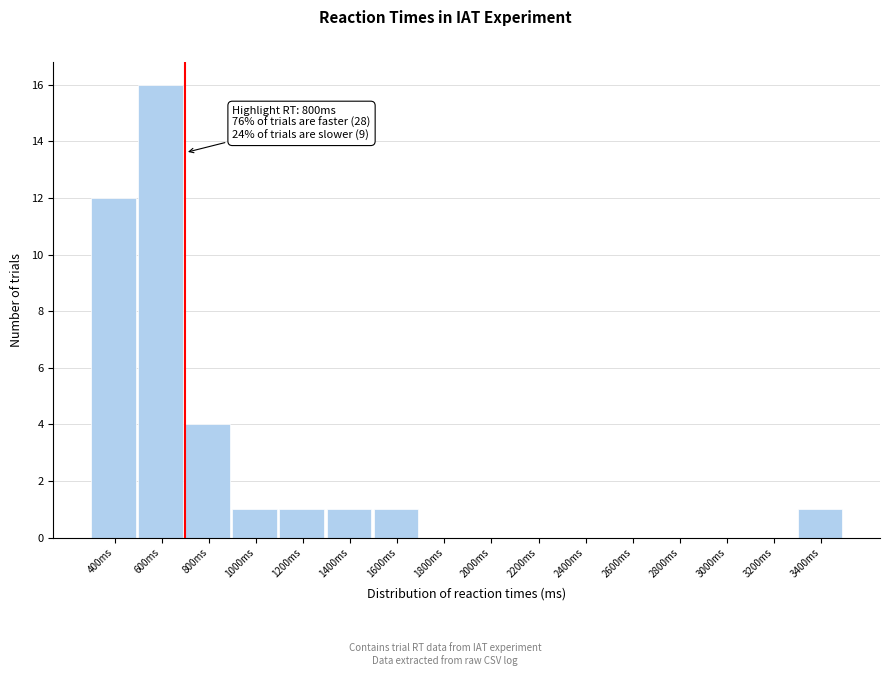

Reading right to left, what are all the values shown in this chart?

3400ms=1	3200ms=0	3000ms=0	2800ms=0	2600ms=0	2400ms=0	2200ms=0	2000ms=0	1800ms=0	1600ms=1	1400ms=1	1200ms=1	1000ms=1	800ms=4	600ms=16	400ms=12